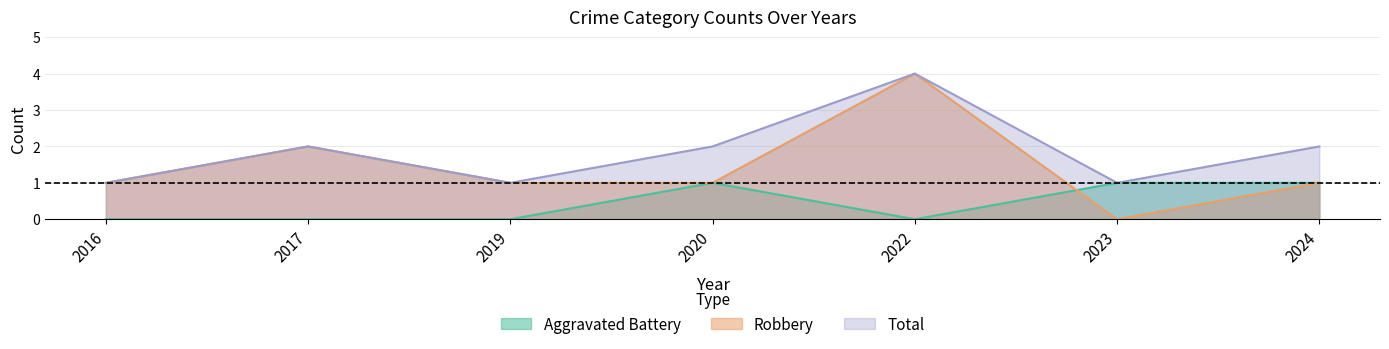

Where is the first local minimum for Robbery?

2023